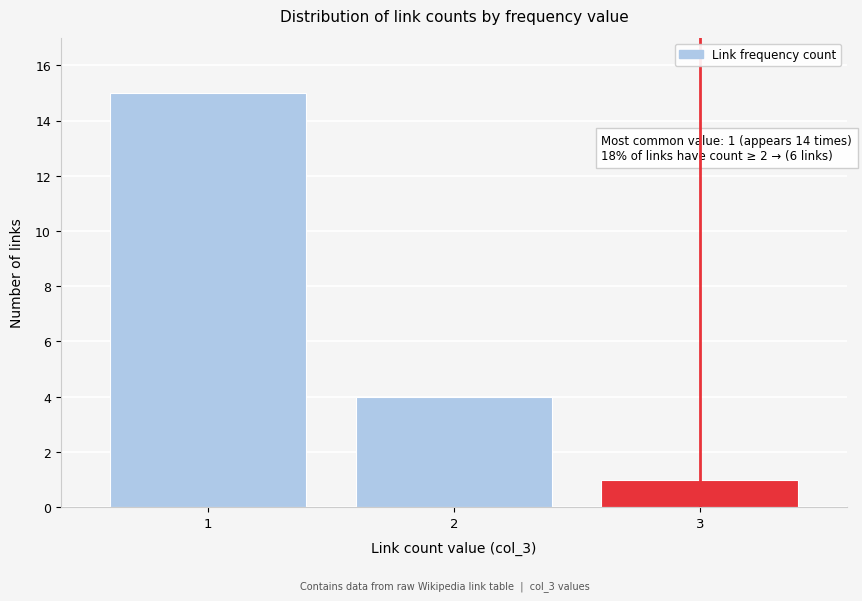

Reading right to left, what are all the values shown in this chart?

1	4	15